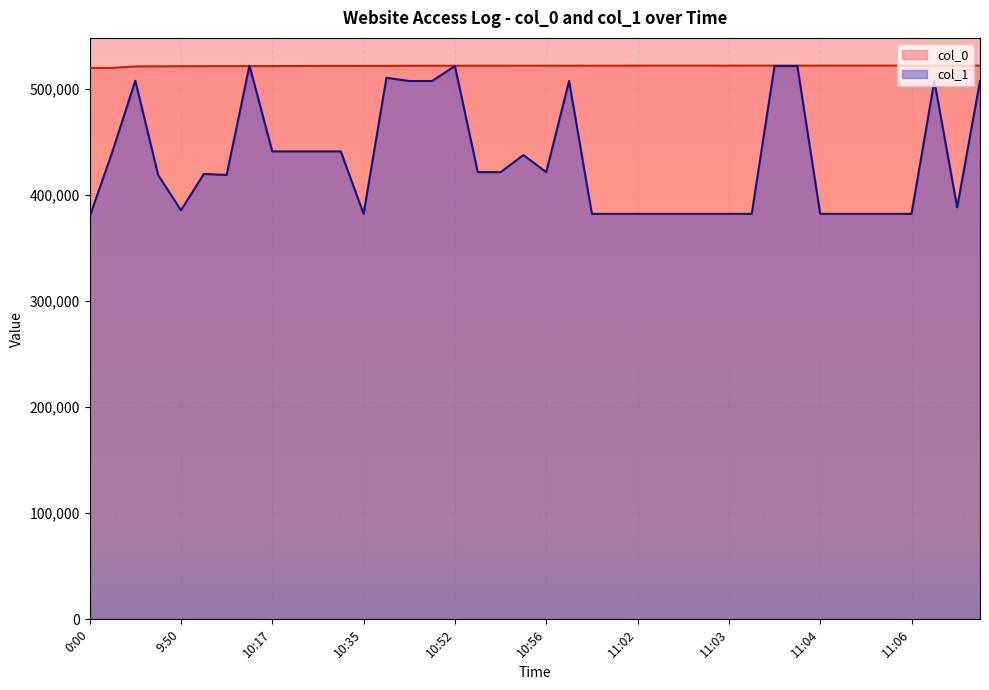

After their last crossing, which series has the higher values: col_0 or col_1?

col_0